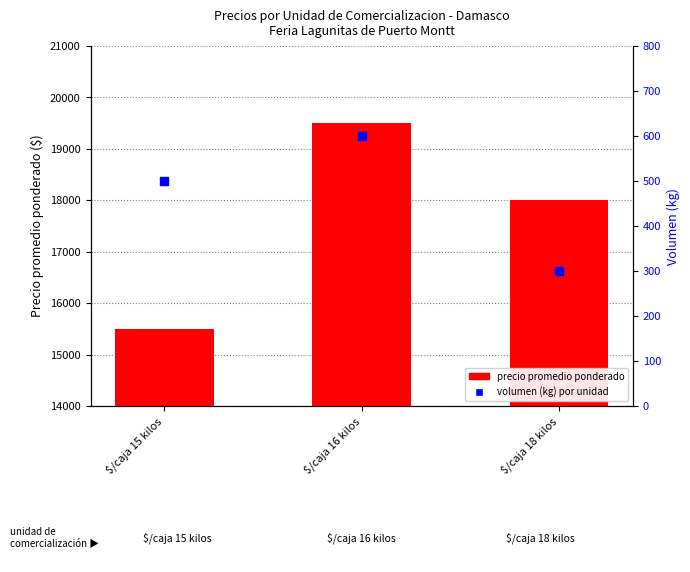

Is the value of Volumen (kg) at $/caja 16 kilos greater than the value of precio promedio ponderado at $/caja 18 kilos?

No